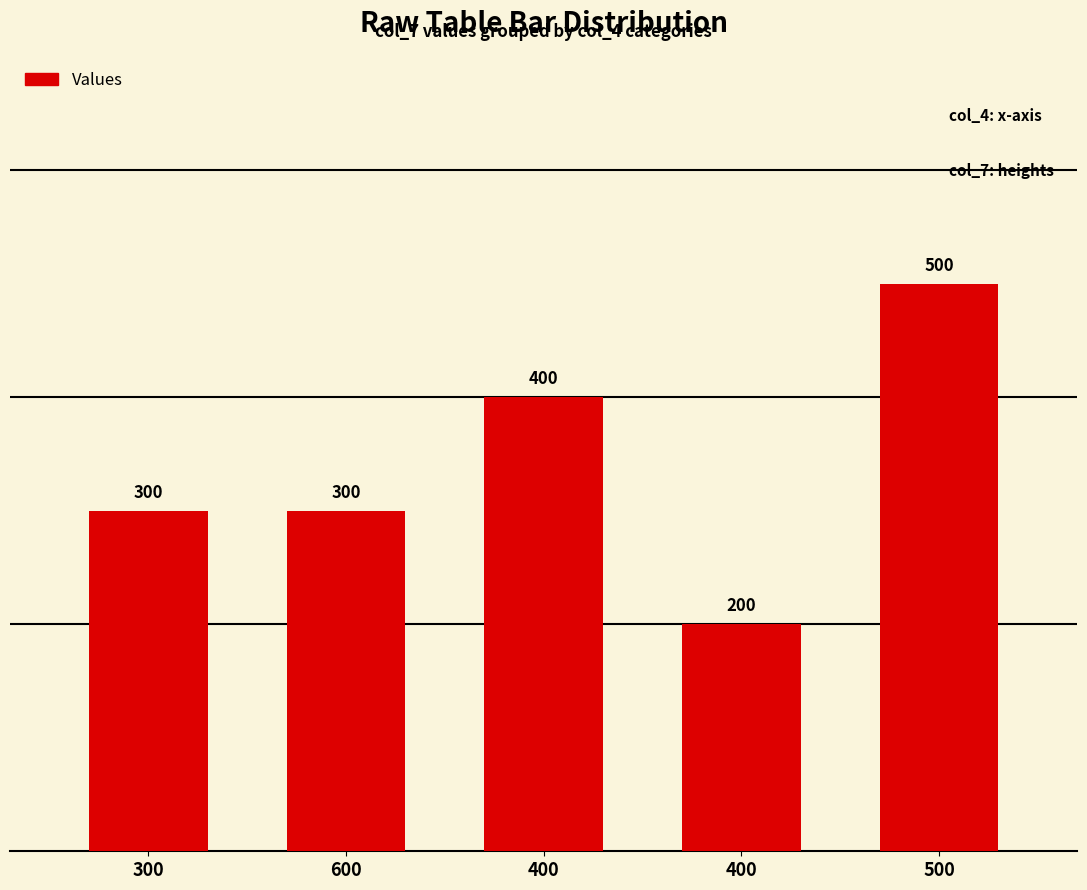

Count the number of categories in the chart.

5